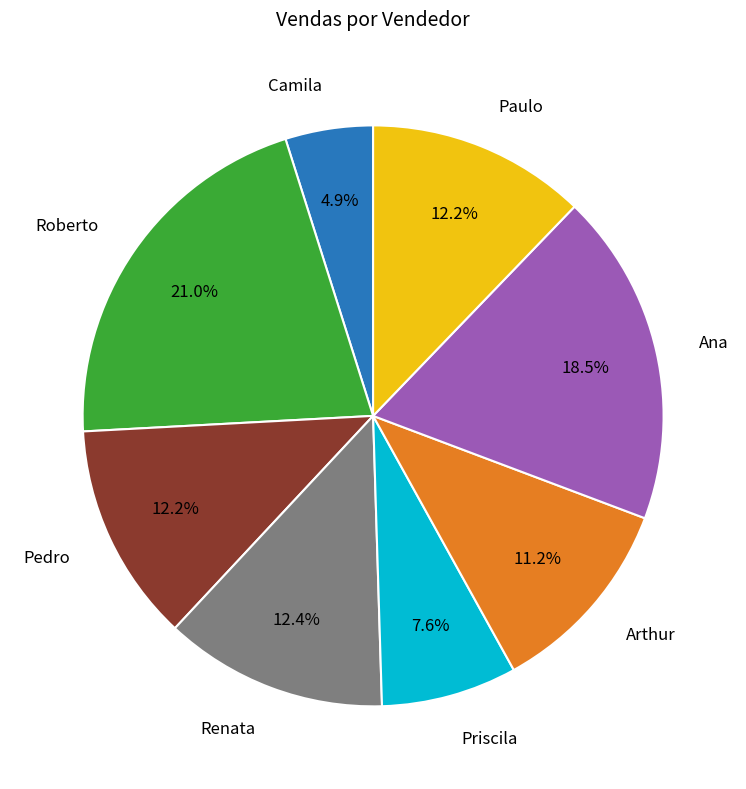

What is the total percentage of Arthur and Paulo?

23.4%